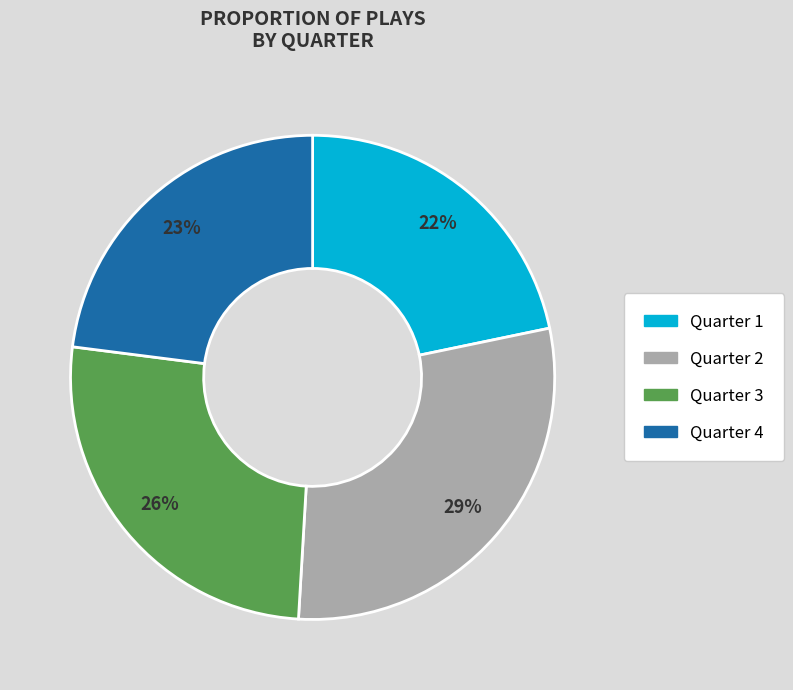

Rank the categories by value from lowest to highest.

Quarter 1, Quarter 4, Quarter 3, Quarter 2